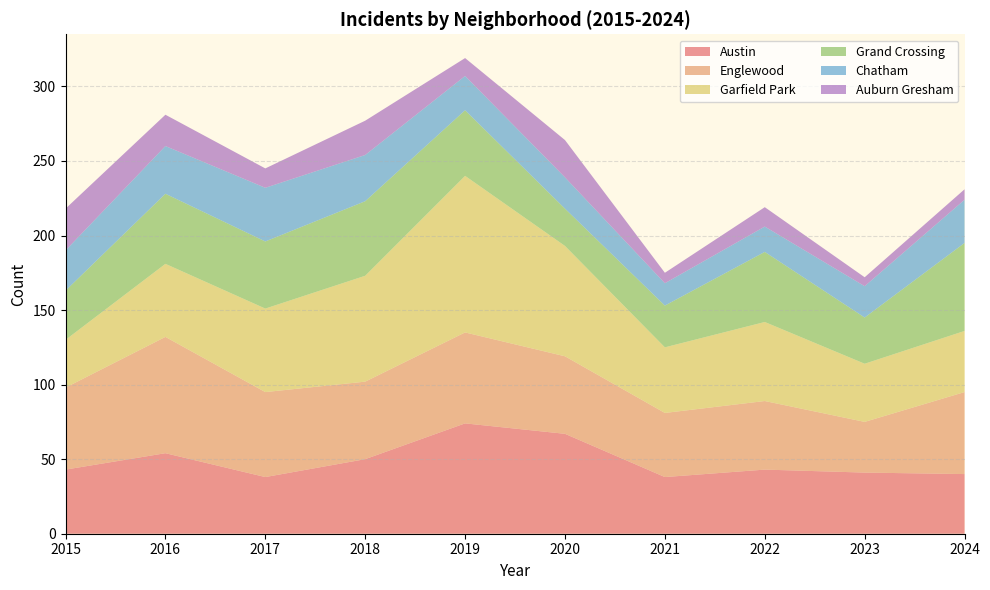

Reading left to right, list all the values displayed in this chart.

Austin: 43	54	38	50	74	67	38	43	41	40
Englewood: 55	78	57	52	61	52	43	46	34	55
Garfield Park: 32	49	56	71	105	74	44	53	39	41
Grand Crossing: 33	47	45	50	44	25	28	47	31	59
Chatham: 27	32	36	31	23	21	15	17	21	29
Auburn Gresham: 28	21	13	23	12	25	7	13	6	7